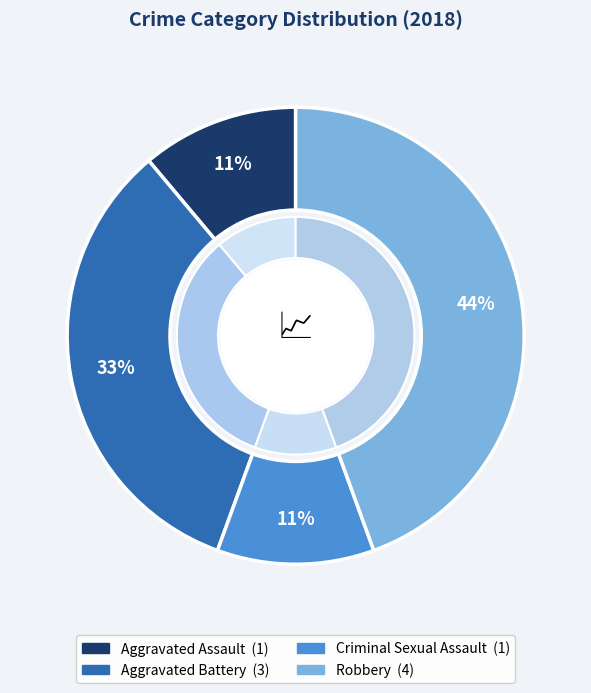

What is the ratio of the value at Robbery to the value at Aggravated Assault?

4.0